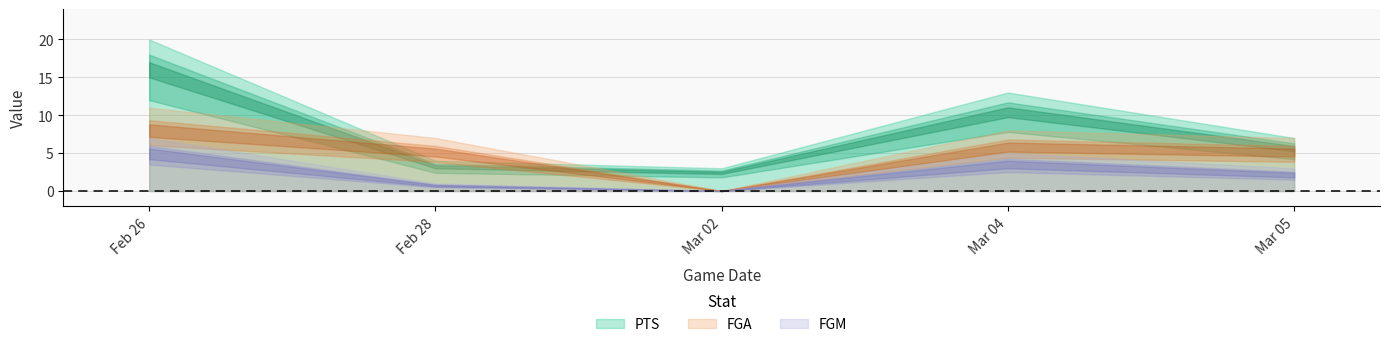

List the labels in order of FGA value, largest first.

Feb 26, Mar 04, Feb 28, Mar 05, Mar 02